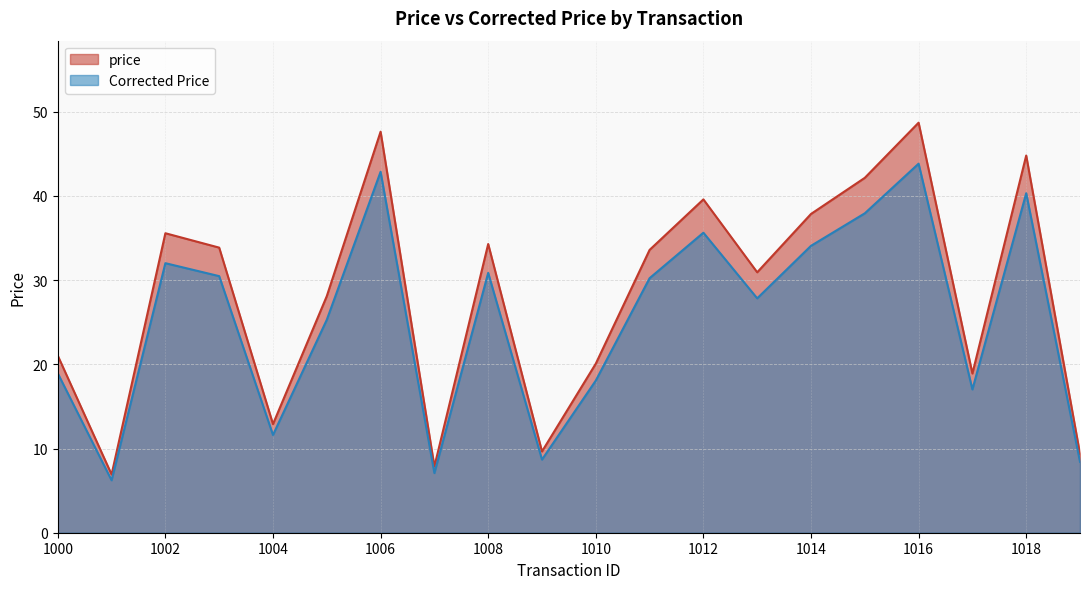

What is the difference between the highest and lowest values at 1008?

3.4